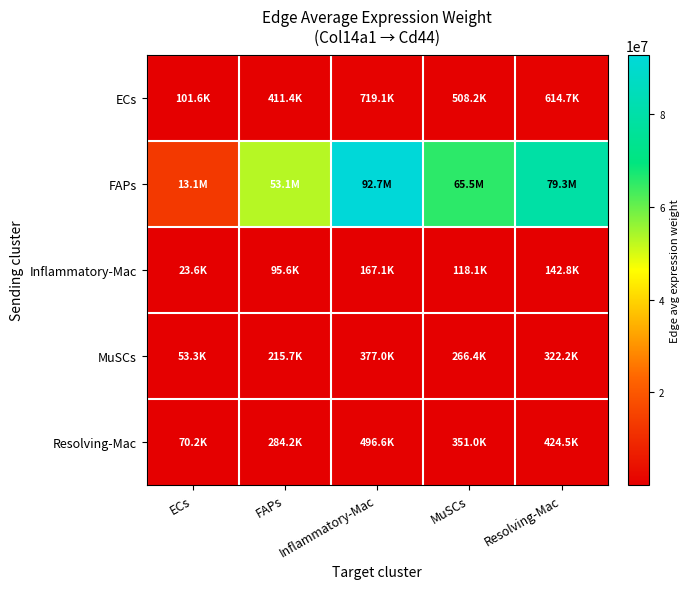

What is the smallest value displayed?

23606.8